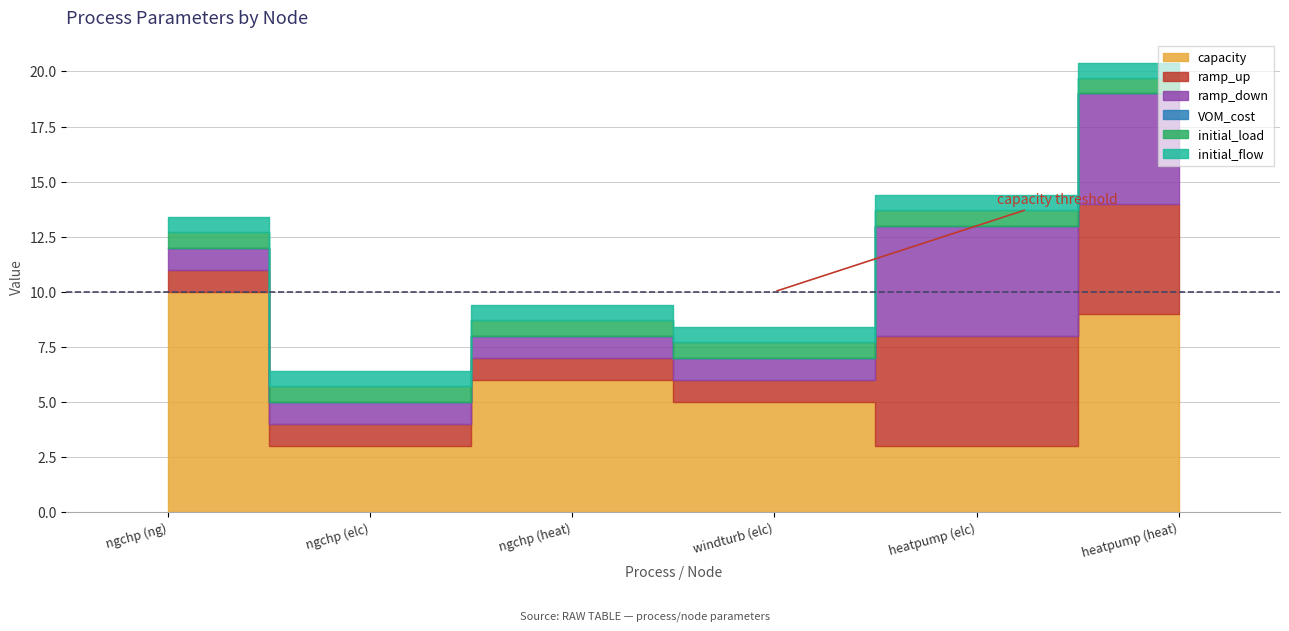

What is the label of the 2nd point from the right?

heatpump (elc)